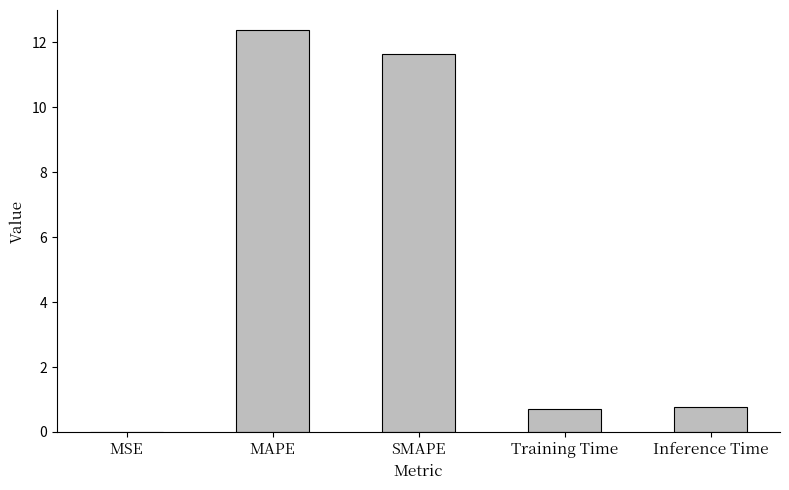

What is the greatest value displayed?

12.4